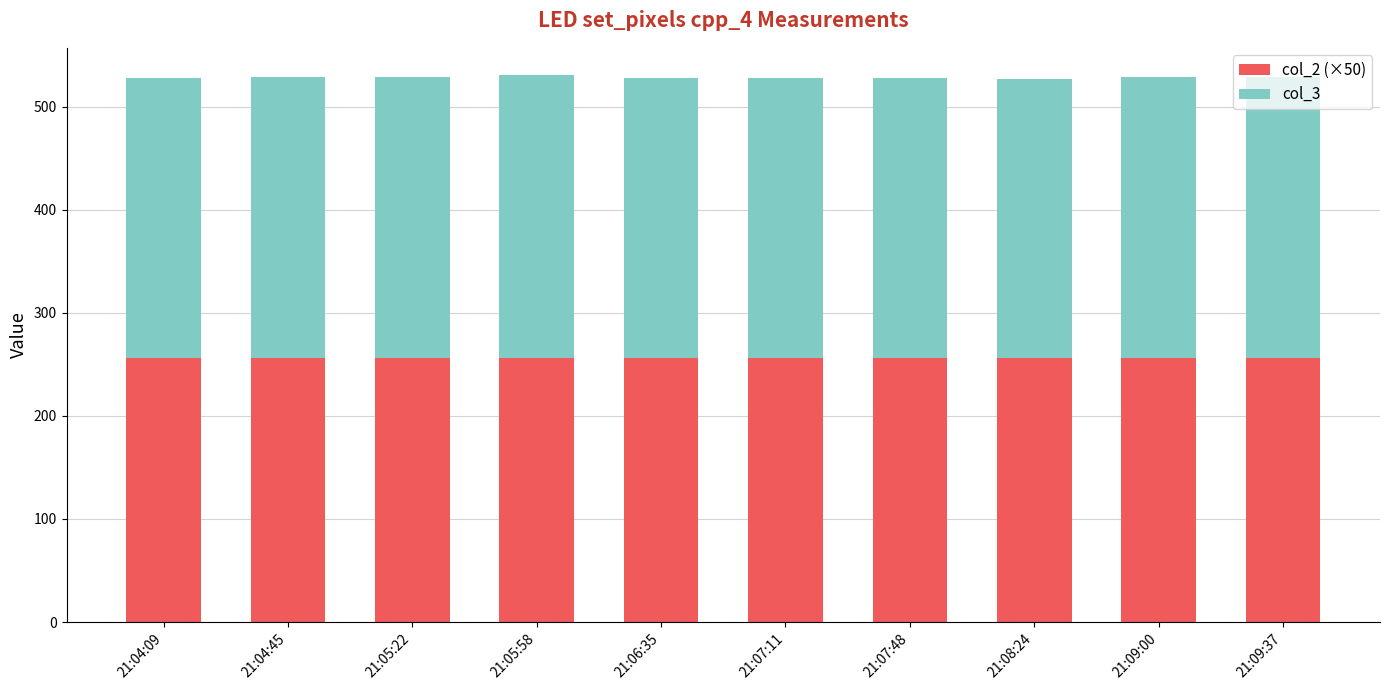

How many bars are there in total?

10